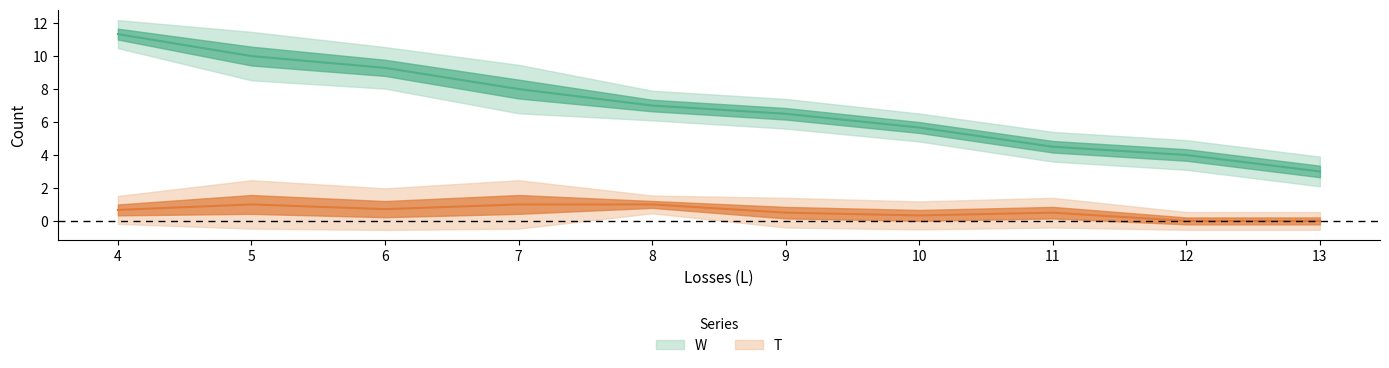

What is the maximum value shown in the chart?

12